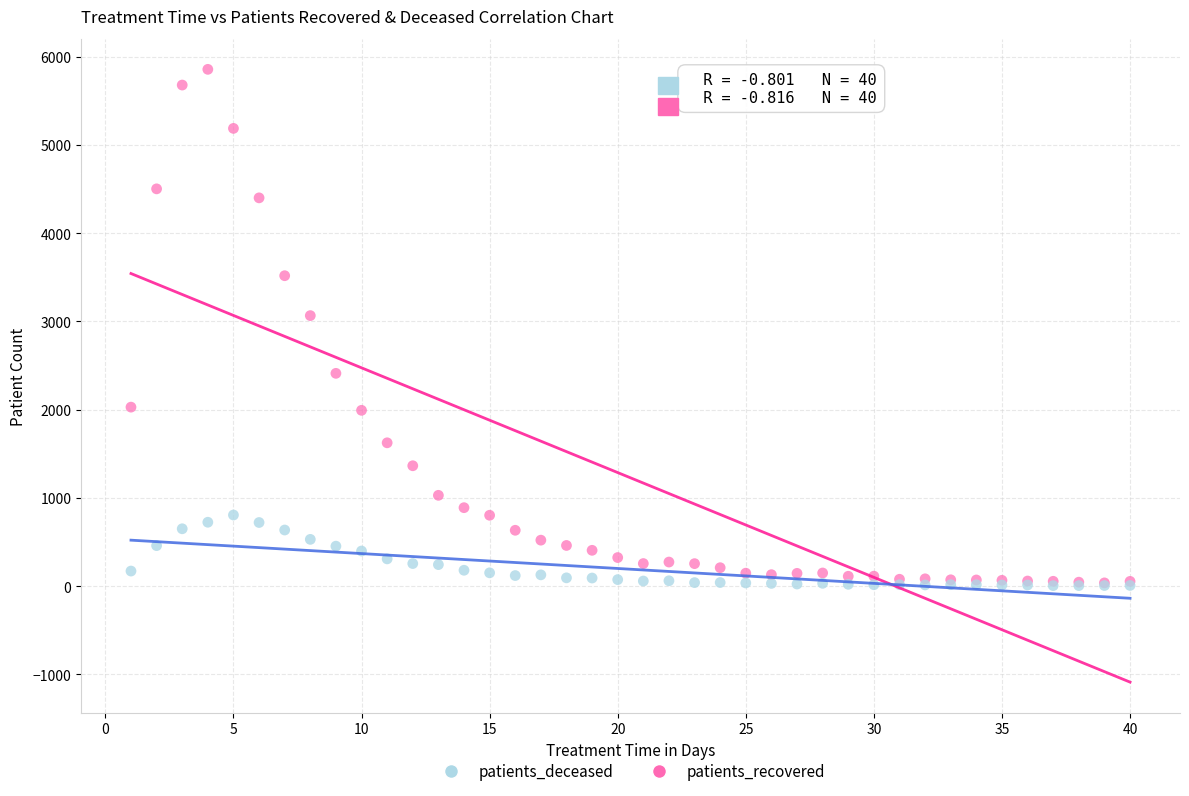

In the patients_recovered series, what Y value is closest to 2946?

3065